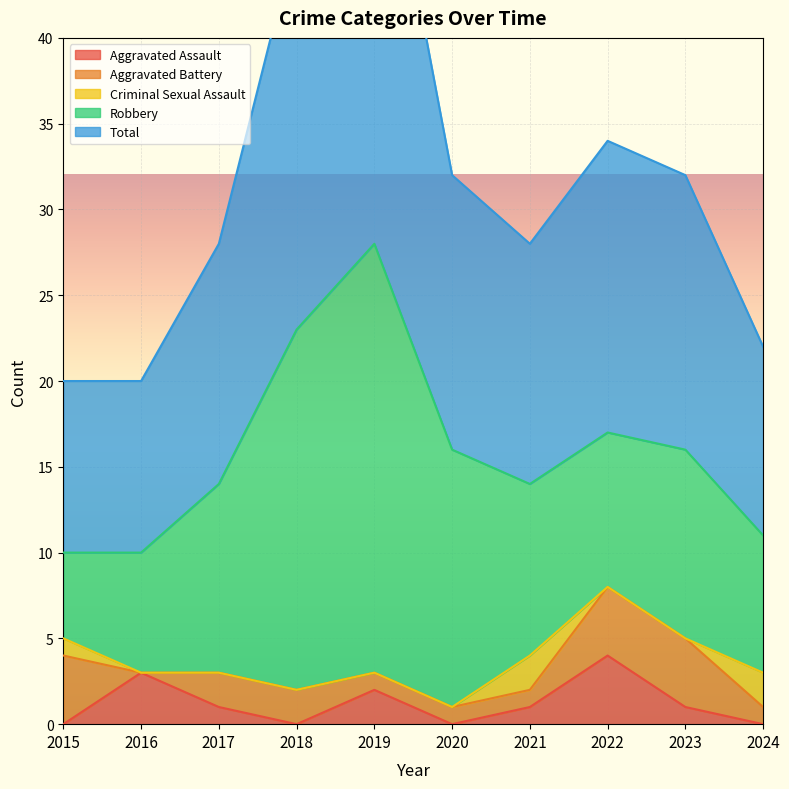

True or false: Criminal Sexual Assault has more than 1 points higher than both neighbors.

False